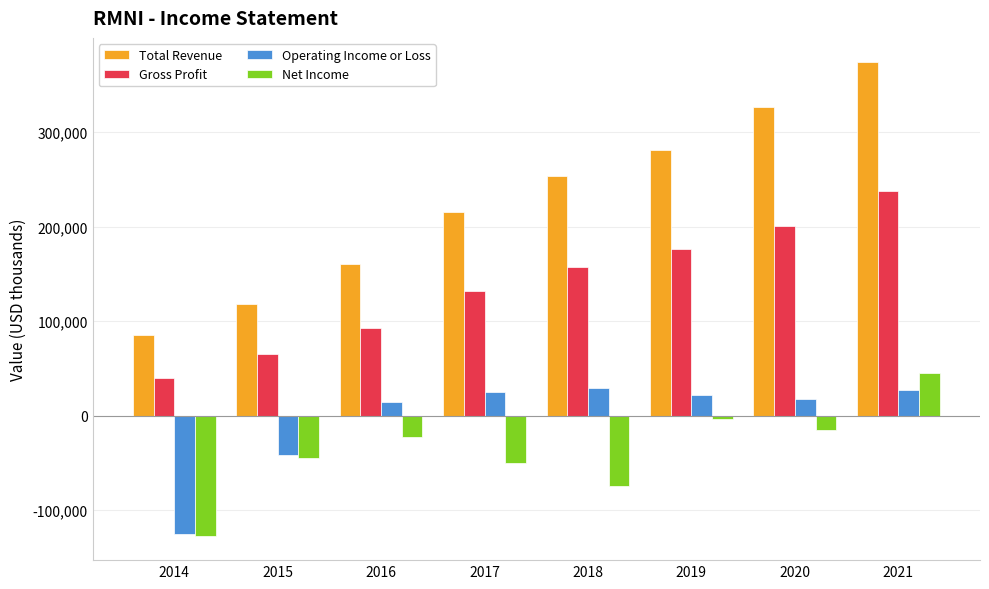

Which series has the largest range (max minus min)?

Total Revenue